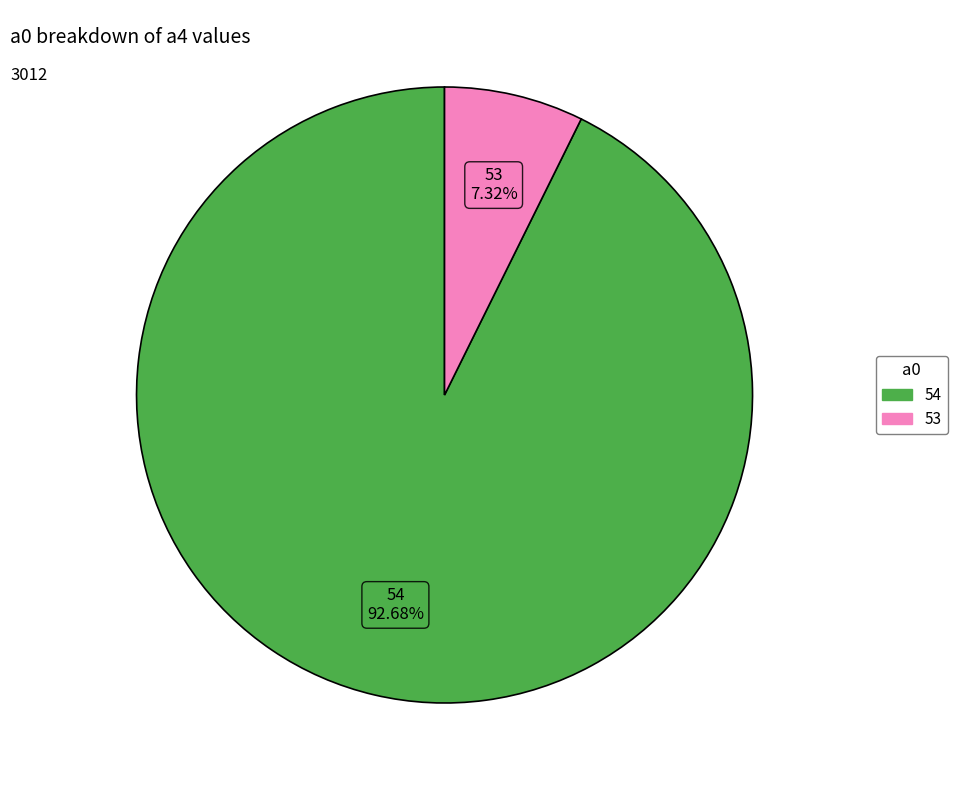

Does any single category account for the majority?

Yes